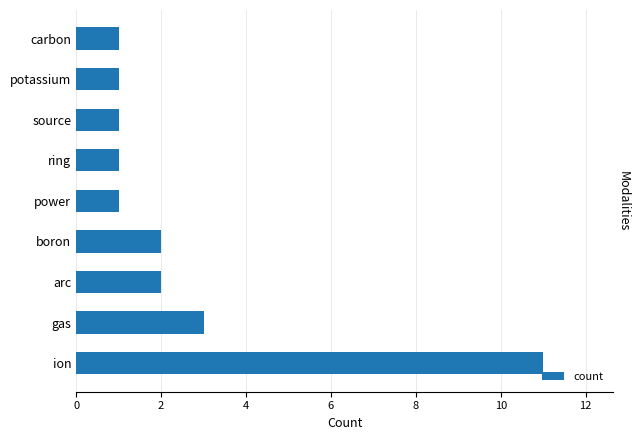

What is the difference between the maximum and minimum values?

10